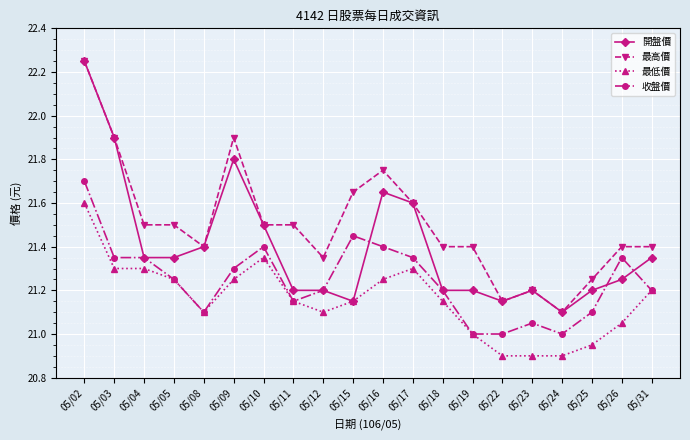

Rank the series by their average value, from lowest to highest.

最低價, 收盤價, 開盤價, 最高價